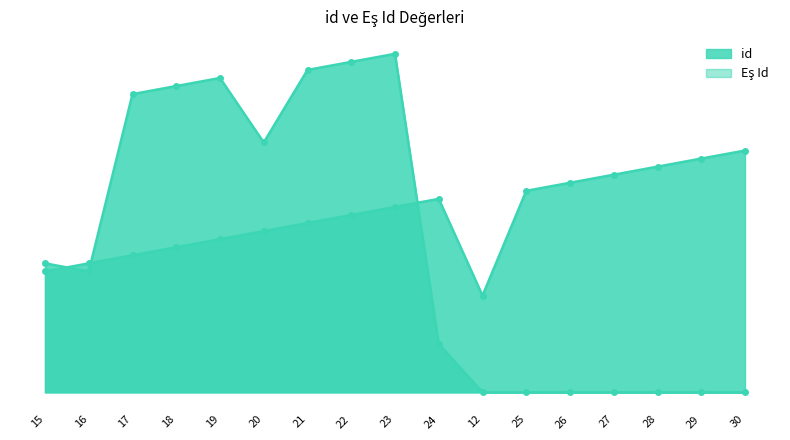

What is the difference between the second highest and second lowest values in the Eş Id series?

41